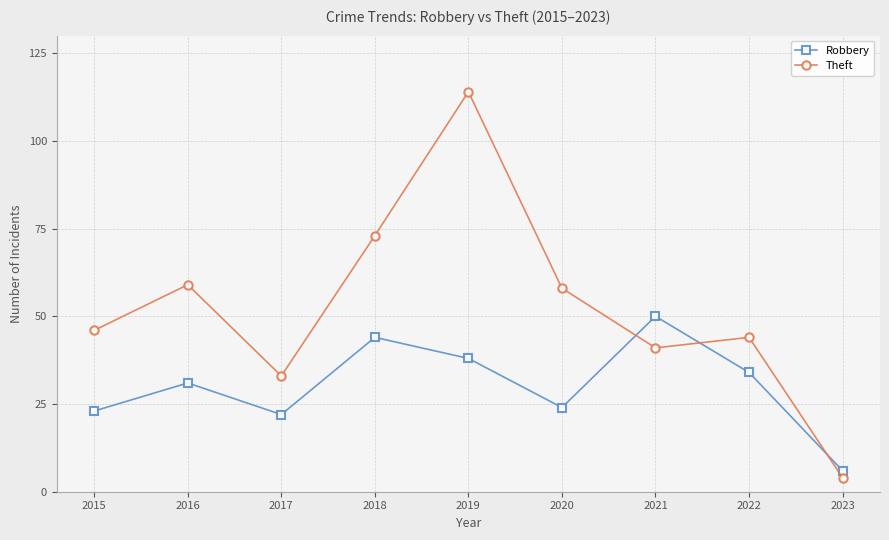

Does the chart display data point markers on the line(s)?

Yes